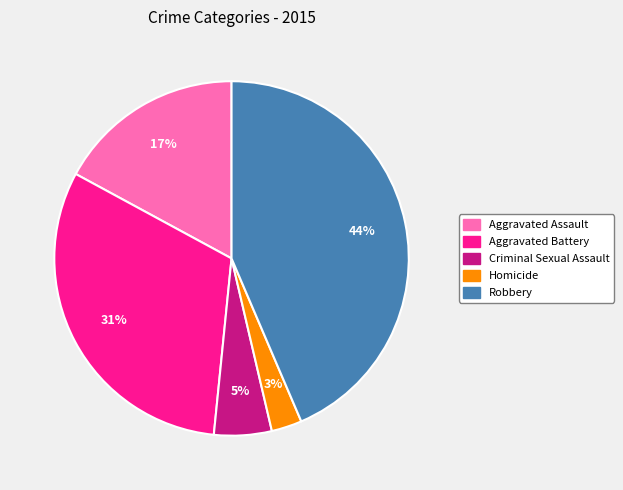

Count the number of slices in the pie.

5